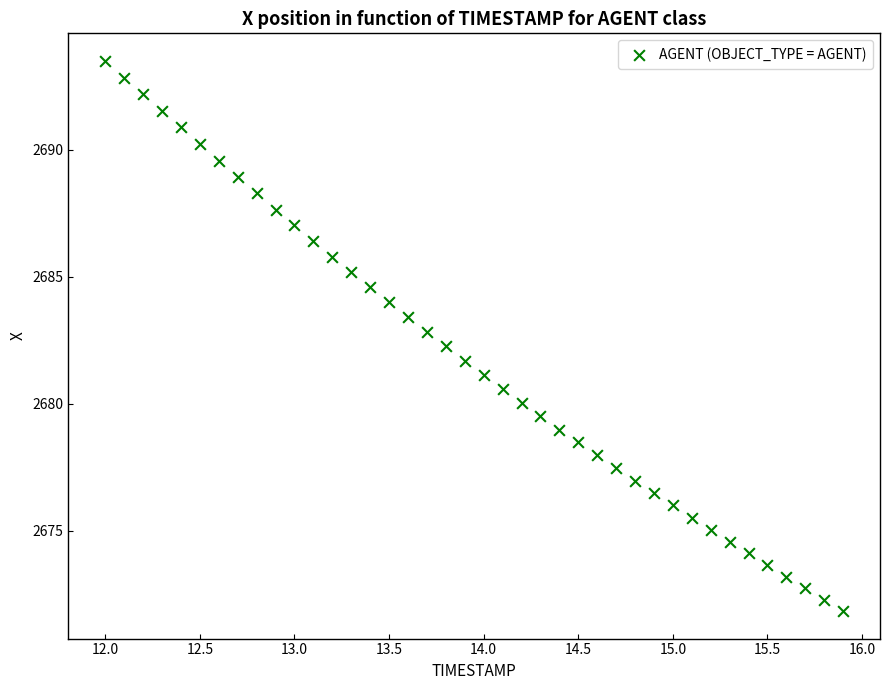

What is the range of X values (max minus min)?

3.9